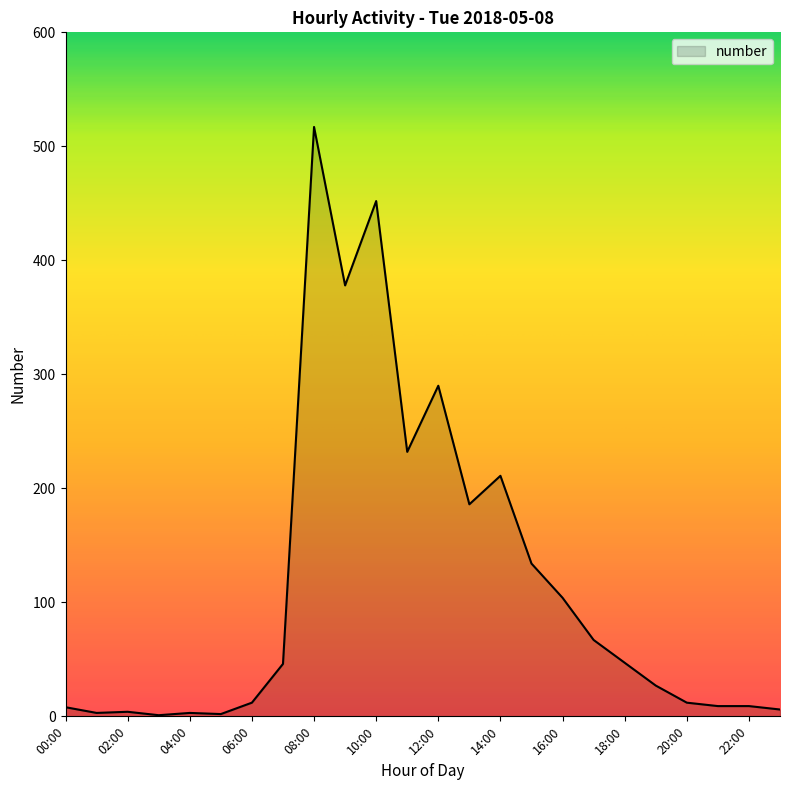

What is the greatest value displayed?

517